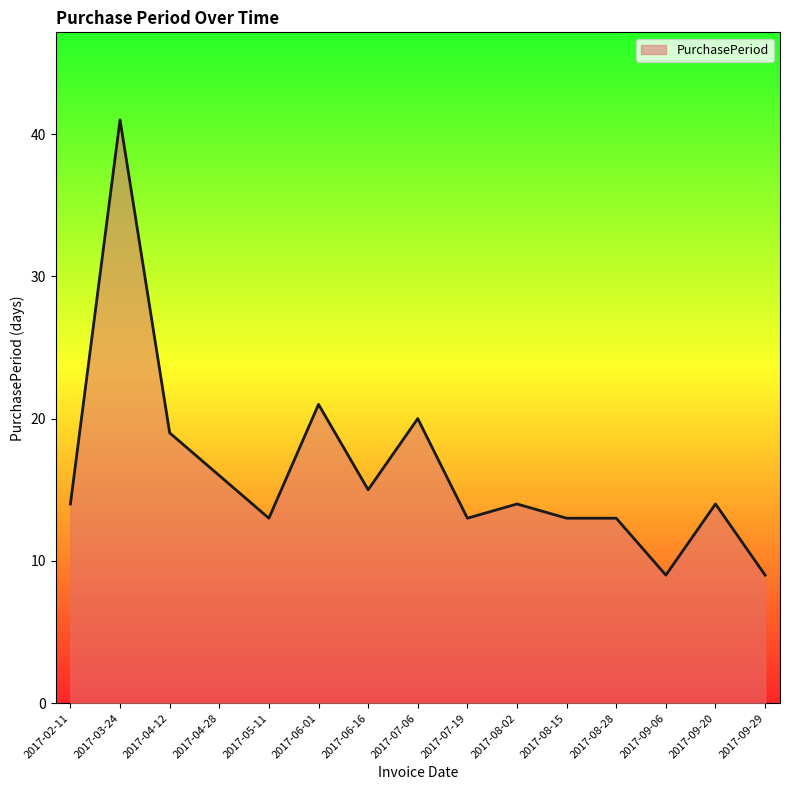

At which category does the data reach its first local valley?

2017-05-11